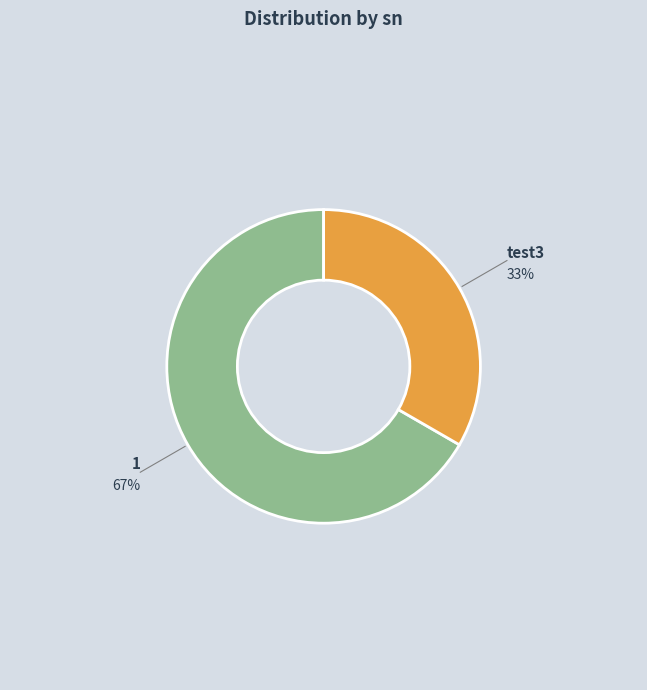

To the nearest percent, what percentage of the pie is test3?

33%